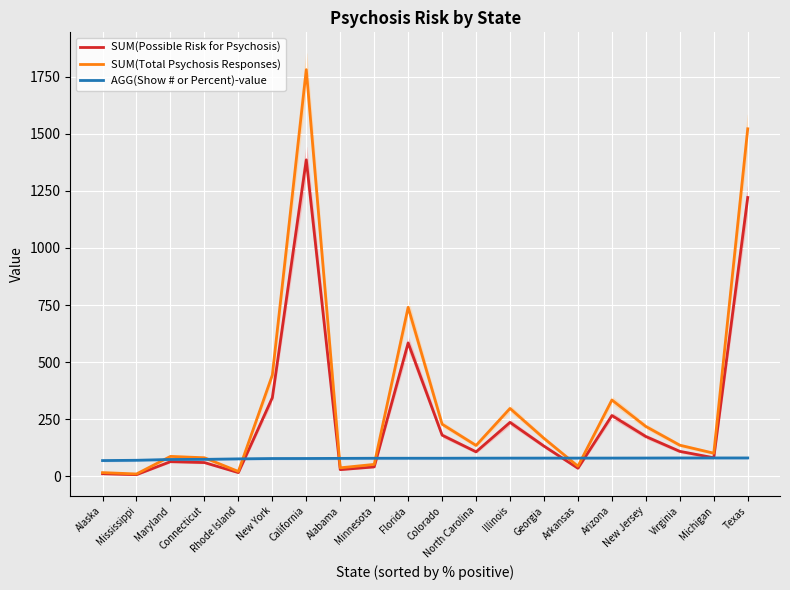

What is the spread (max minus min) of values at Illinois?

217.5